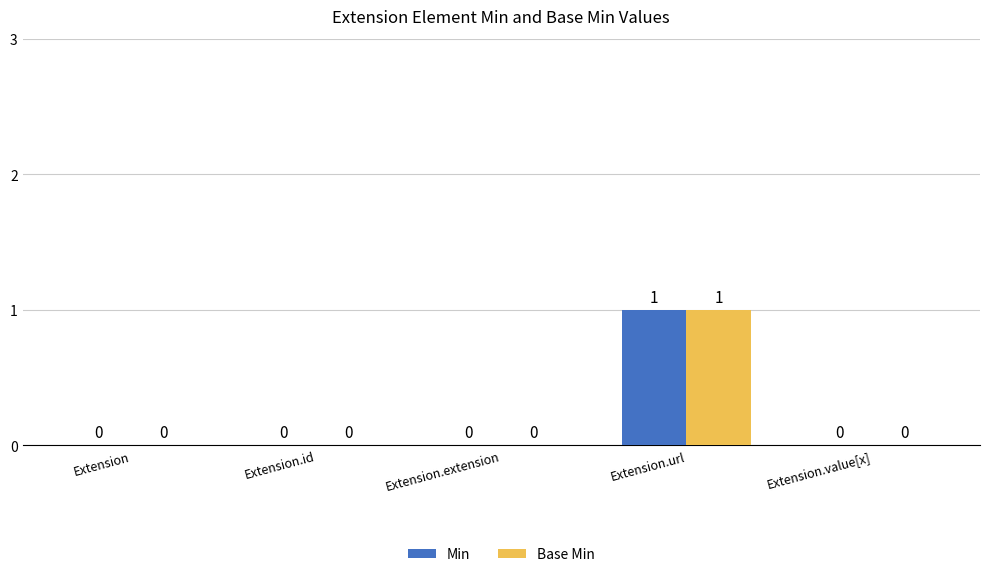

Is it true that Base Min equals 0 at Extension.extension?

True